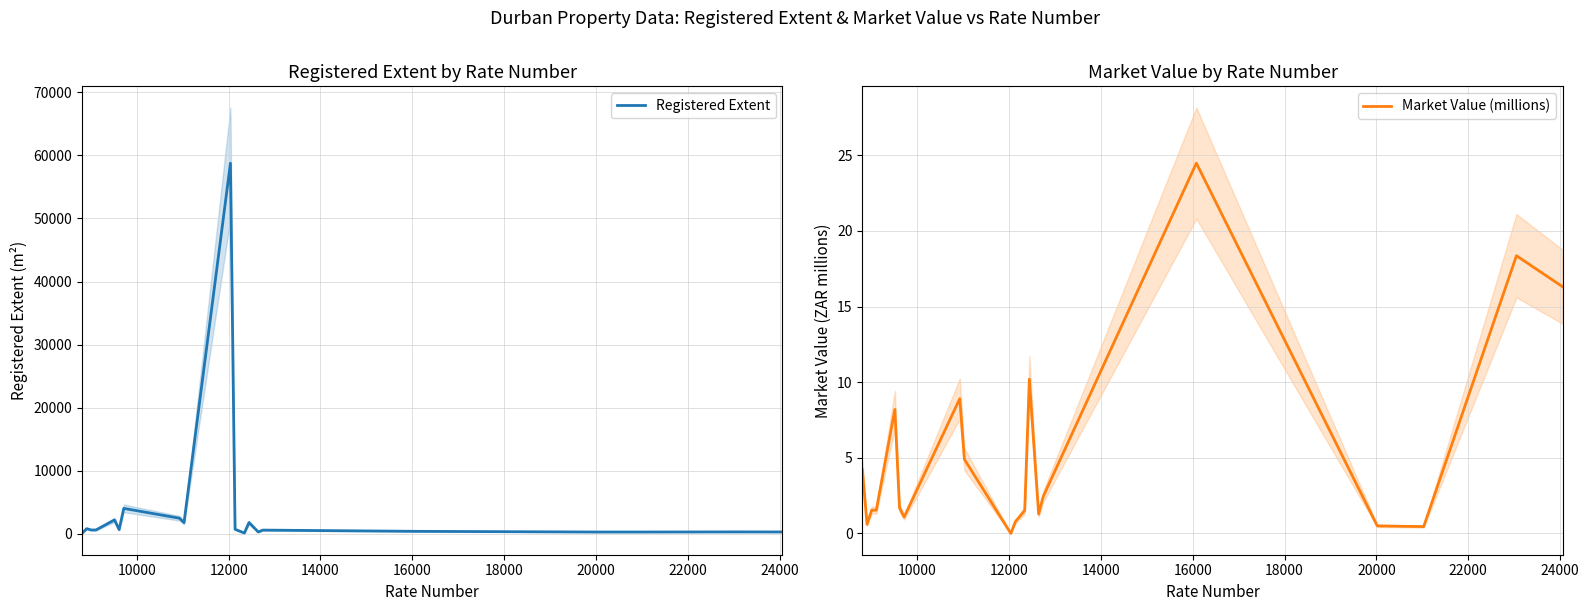

Which series has the largest range (max minus min)?

Registered Extent